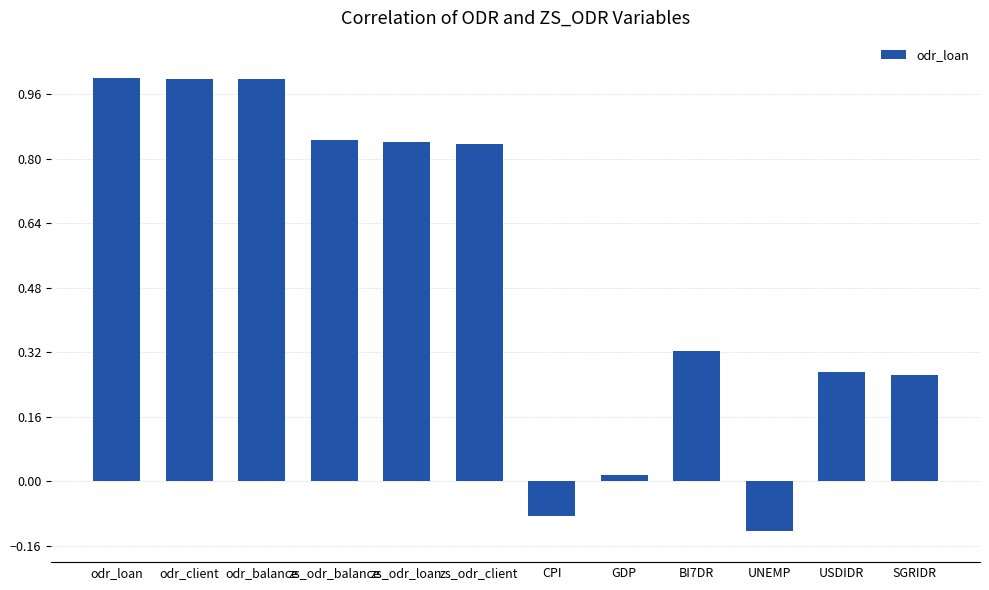

At which label does the data first exceed 0?

odr_loan